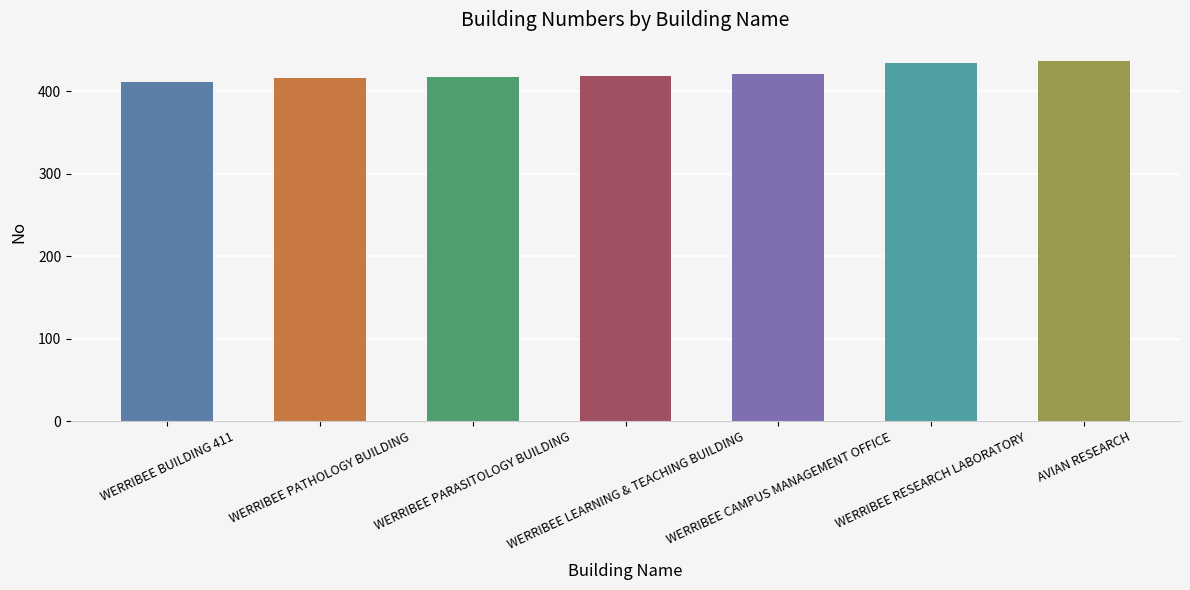

What is the value of the 6th bar from the left?

434